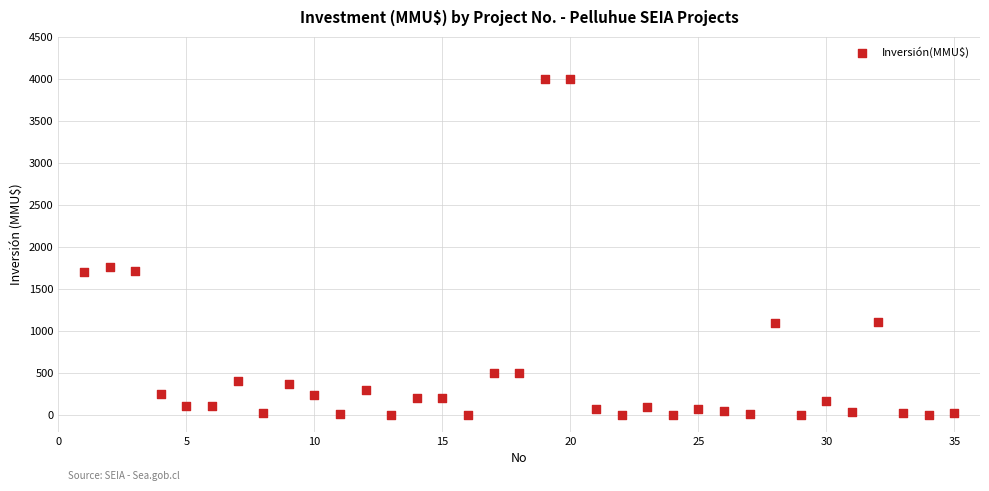

What Y value in the scatter plot is closest to 2000?

1760